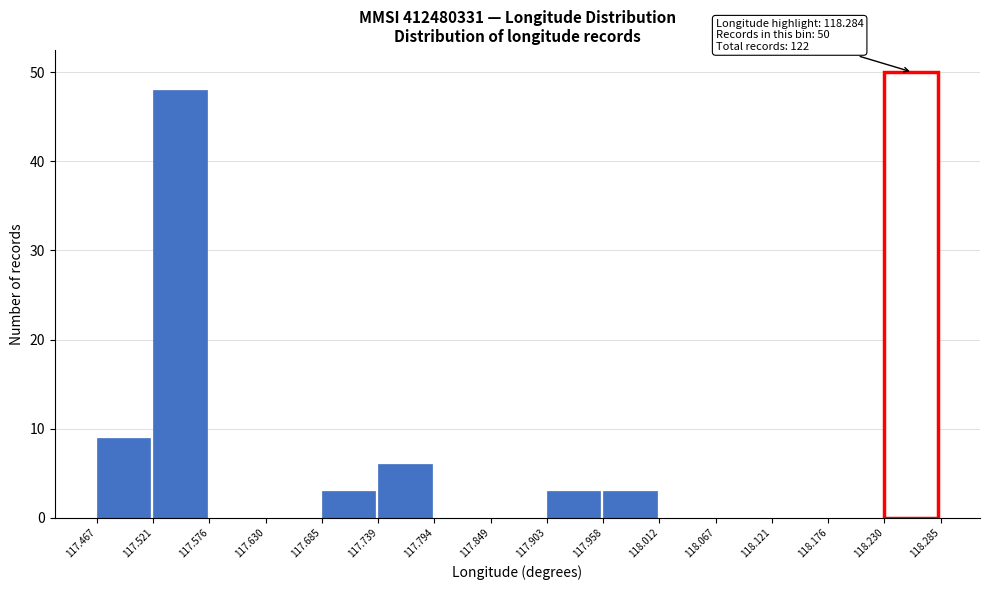

Over which range of the x-axis is the bar tallest?

118.230 to 118.285